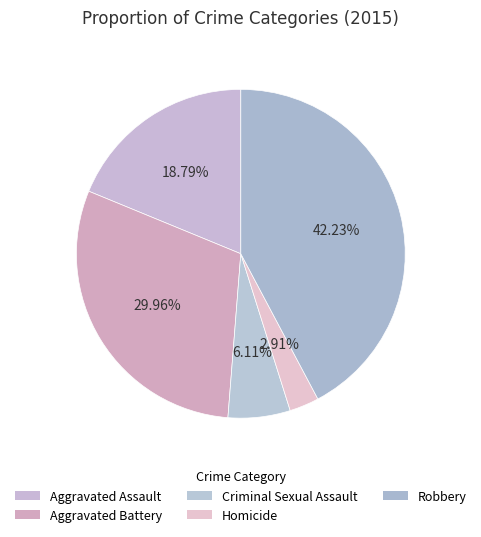

How many slices are in this pie chart?

5